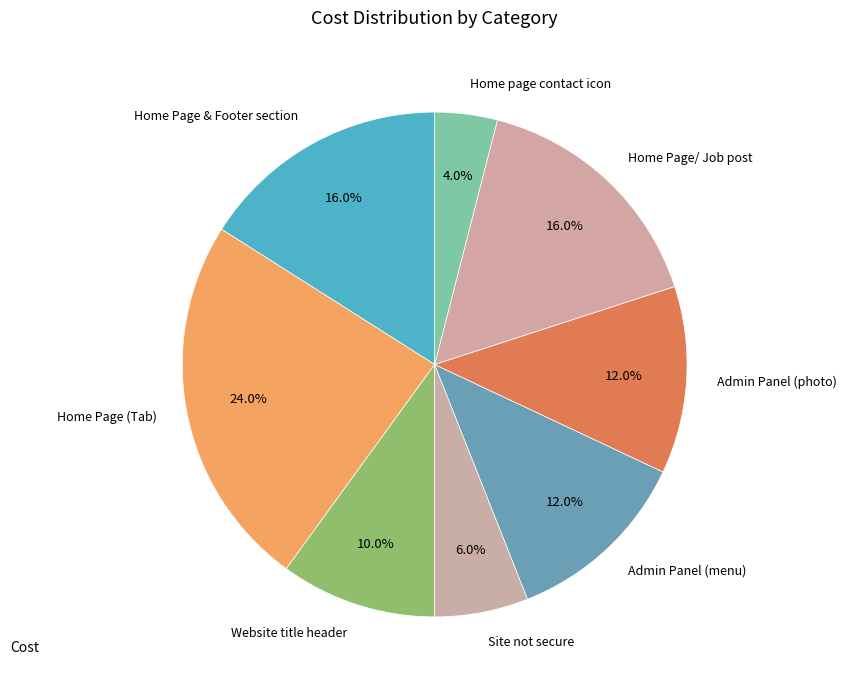

Count the number of slices in the pie.

8